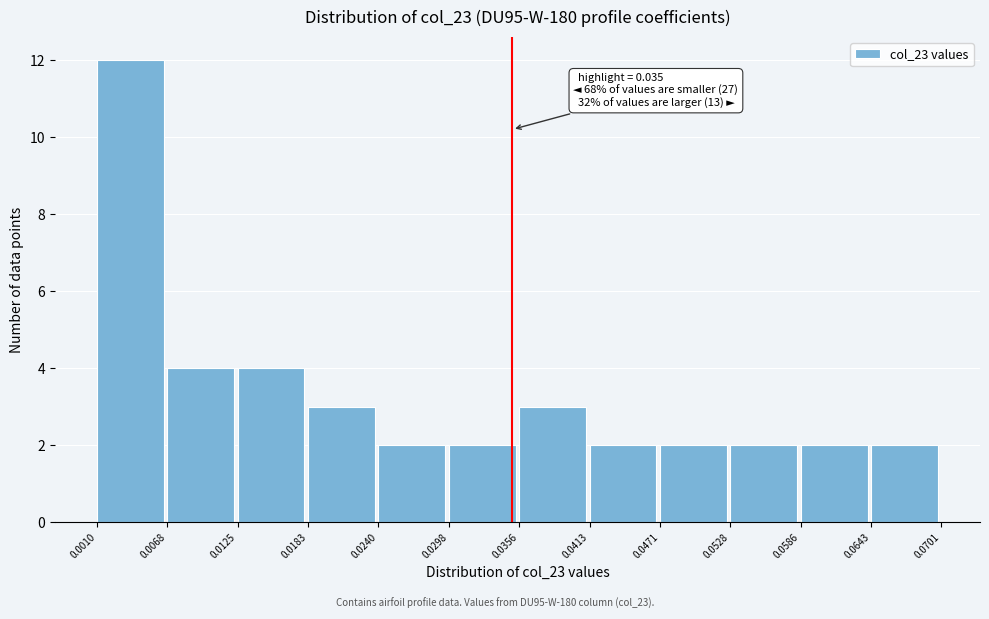

Over which range of the x-axis is the bar tallest?

0.0010 to 0.0068